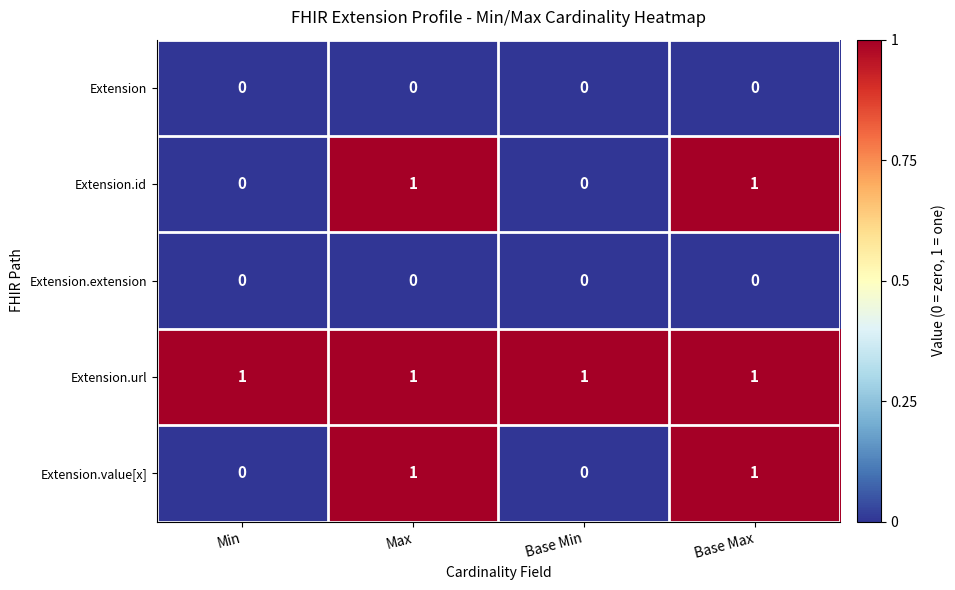

The value of Extension.id at Min is 0. True or false?

True